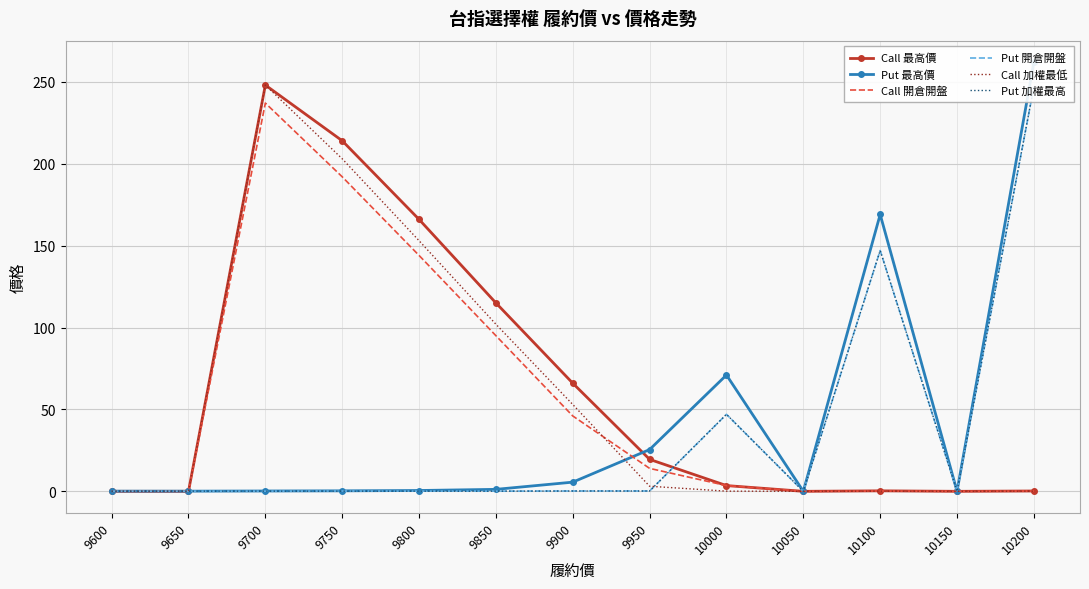

Which series has the largest range (max minus min)?

Put 最高價